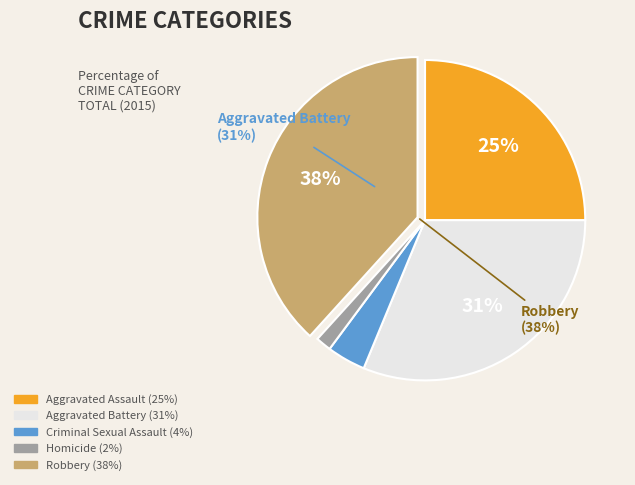

Does any single category account for the majority?

No